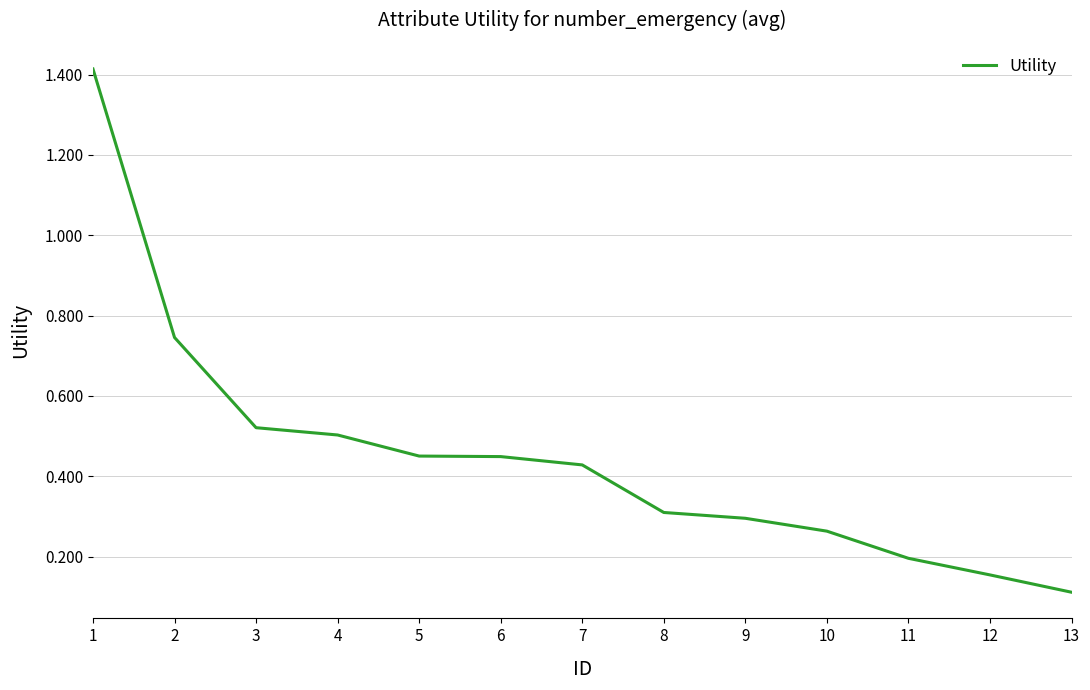

What is the change in value from 5 to 12?

-0.3